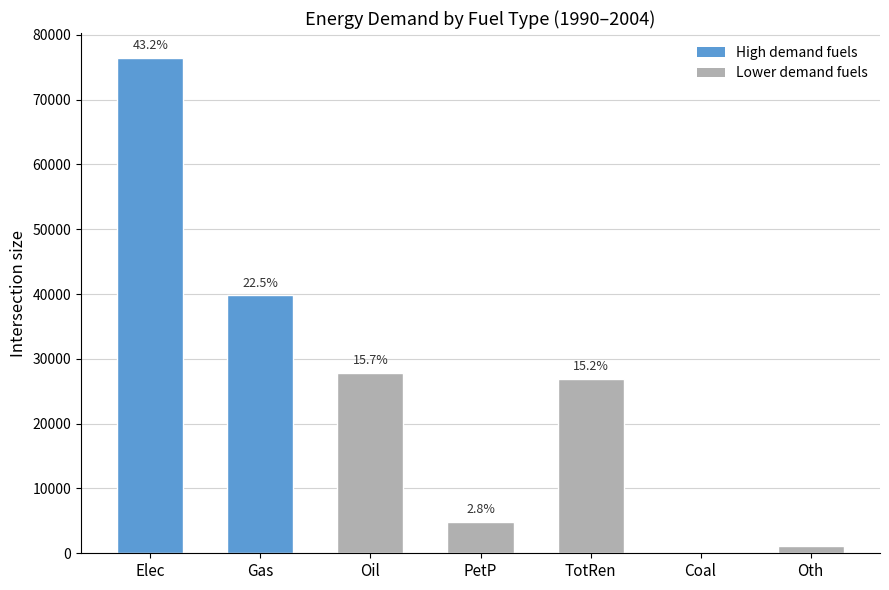

Does the chart contain stacked bars?

No